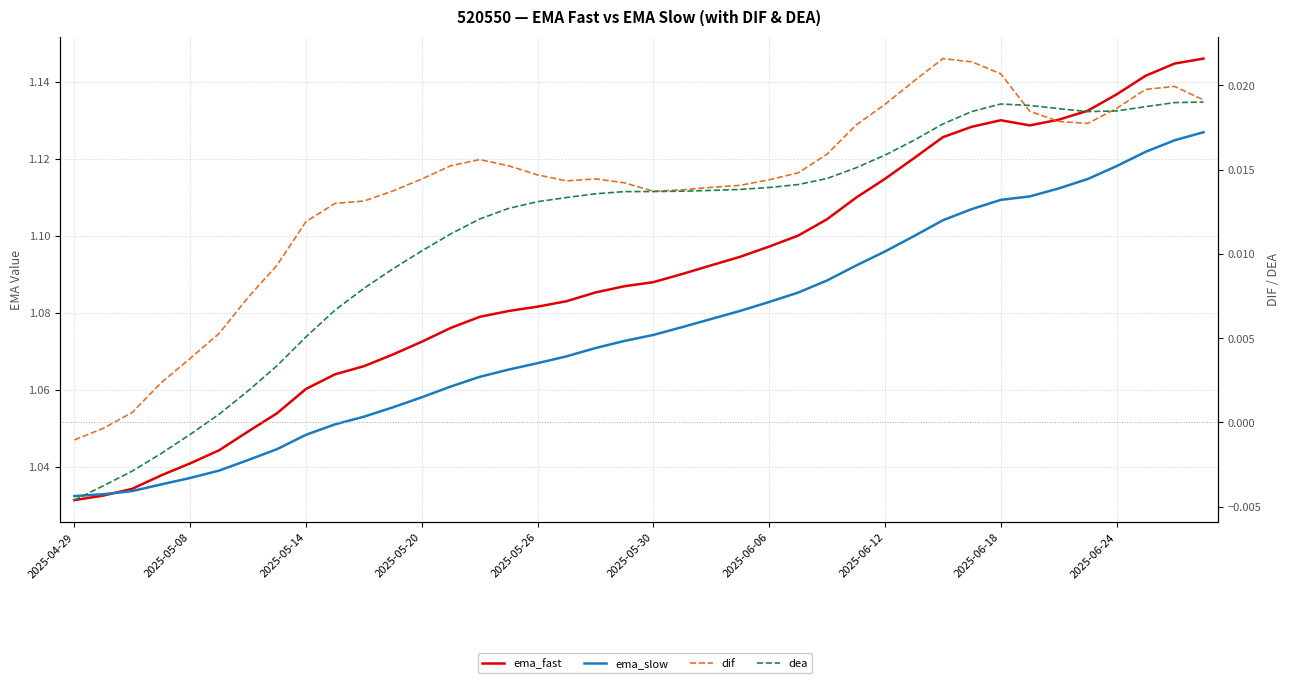

What is the value of the ema_slow point at the 13th from the left?

1.1